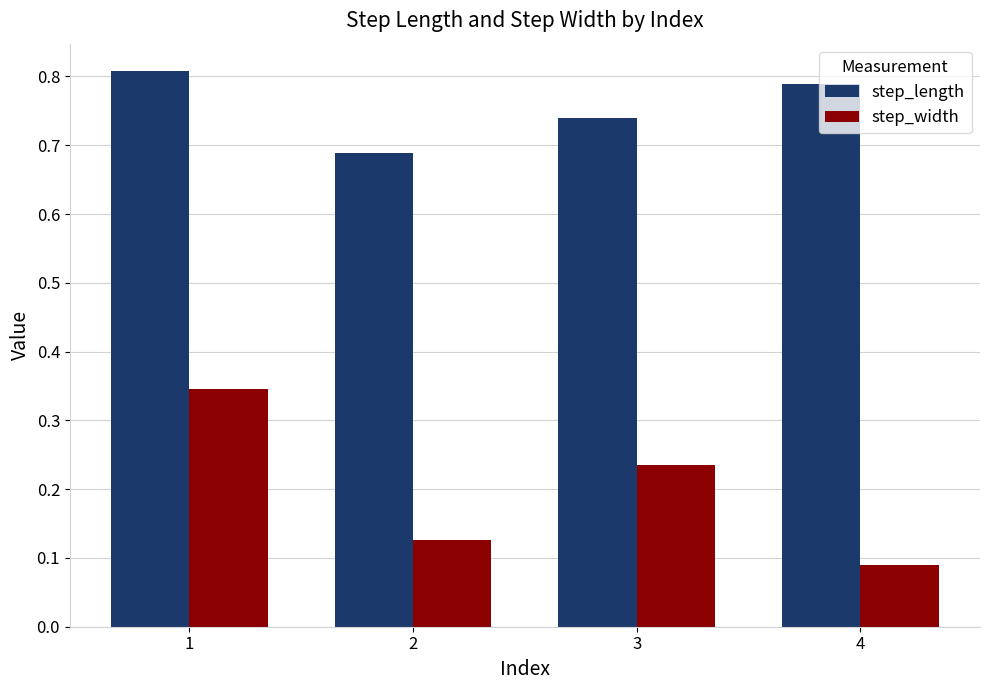

Rank the categories by step_width value from highest to lowest.

1, 3, 2, 4